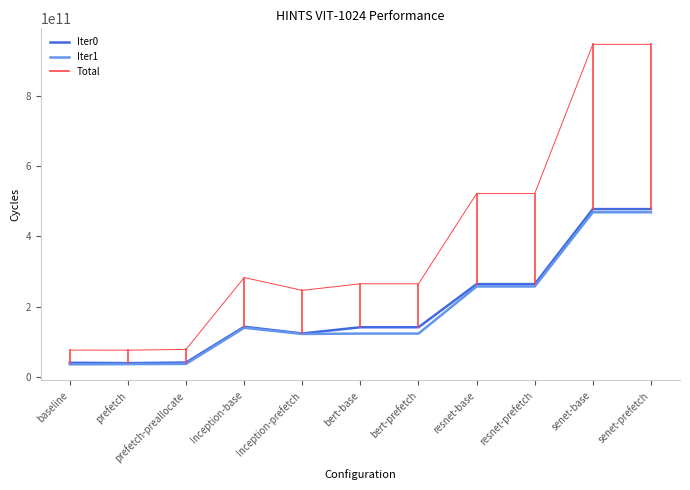

What is the difference between the maximum and minimum values in the Iter0 series?

438078084196